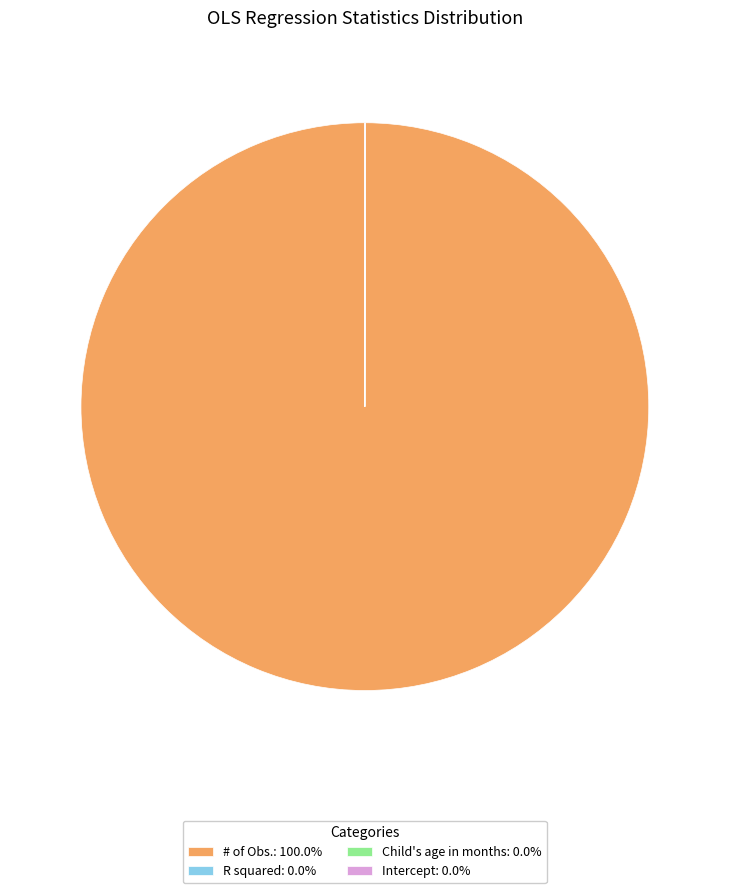

Is there a majority slice in this chart?

Yes